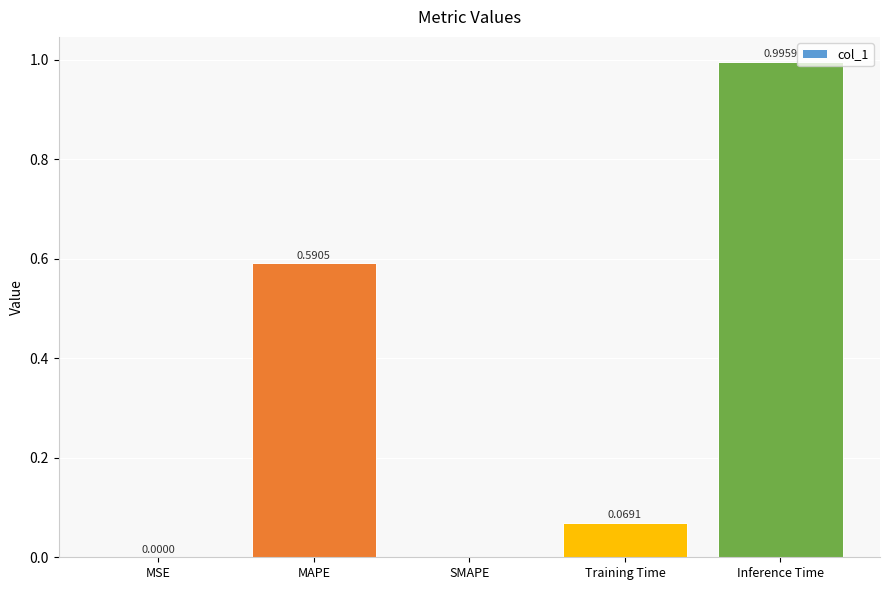

What is the sum of the values at Training Time and MAPE?

0.7